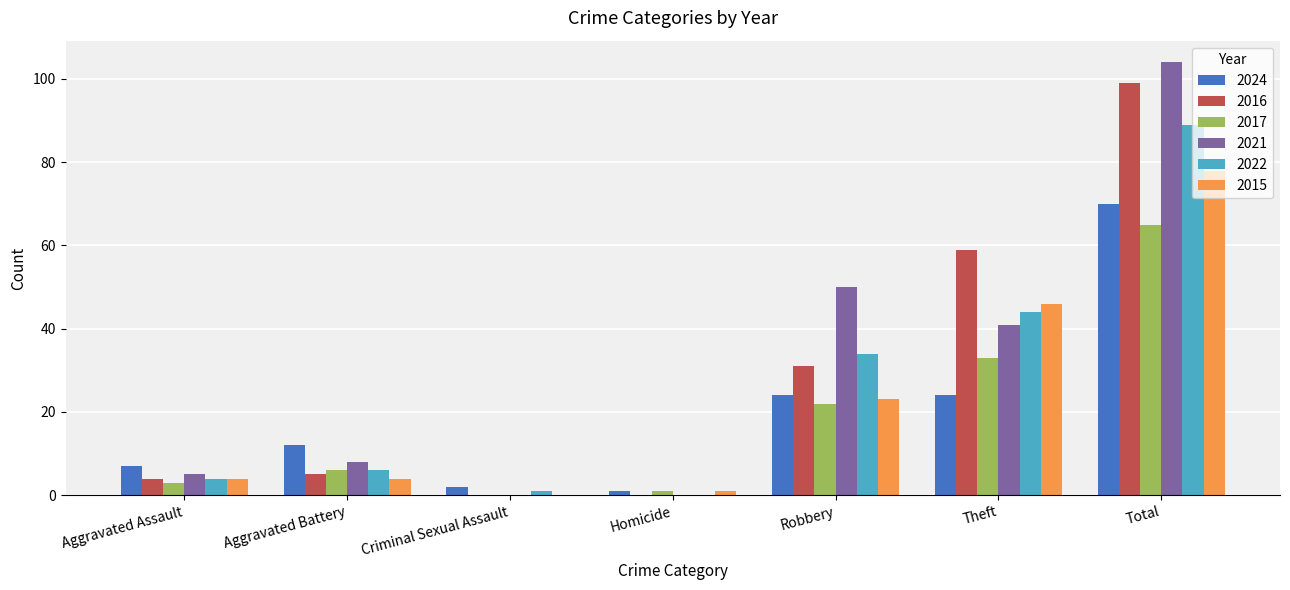

At which category is the sum across all series the highest?

Total